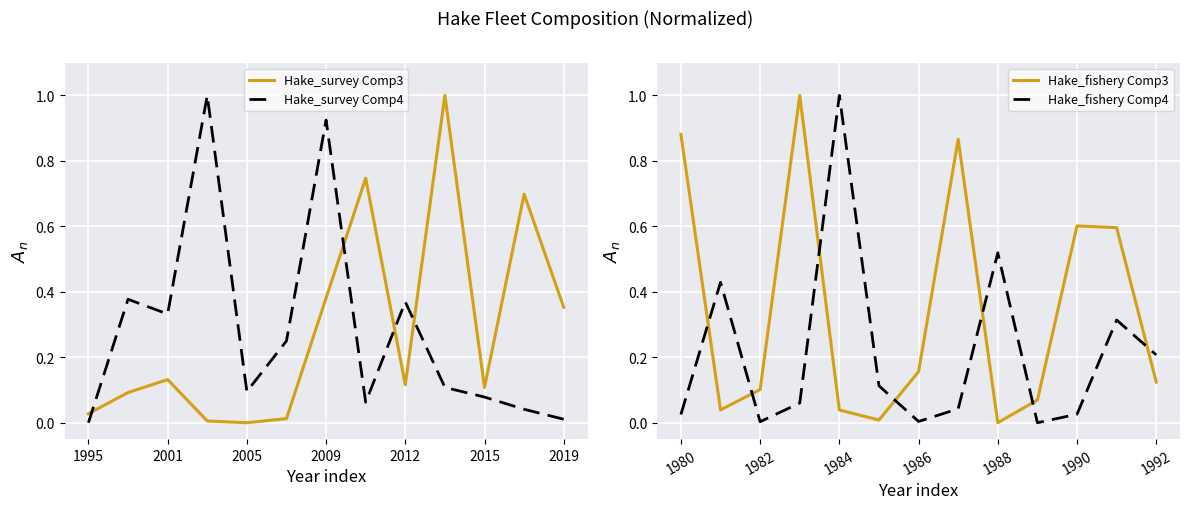

True or false: Hake_fishery Comp4 has a value of 0.0 at 1982.

True